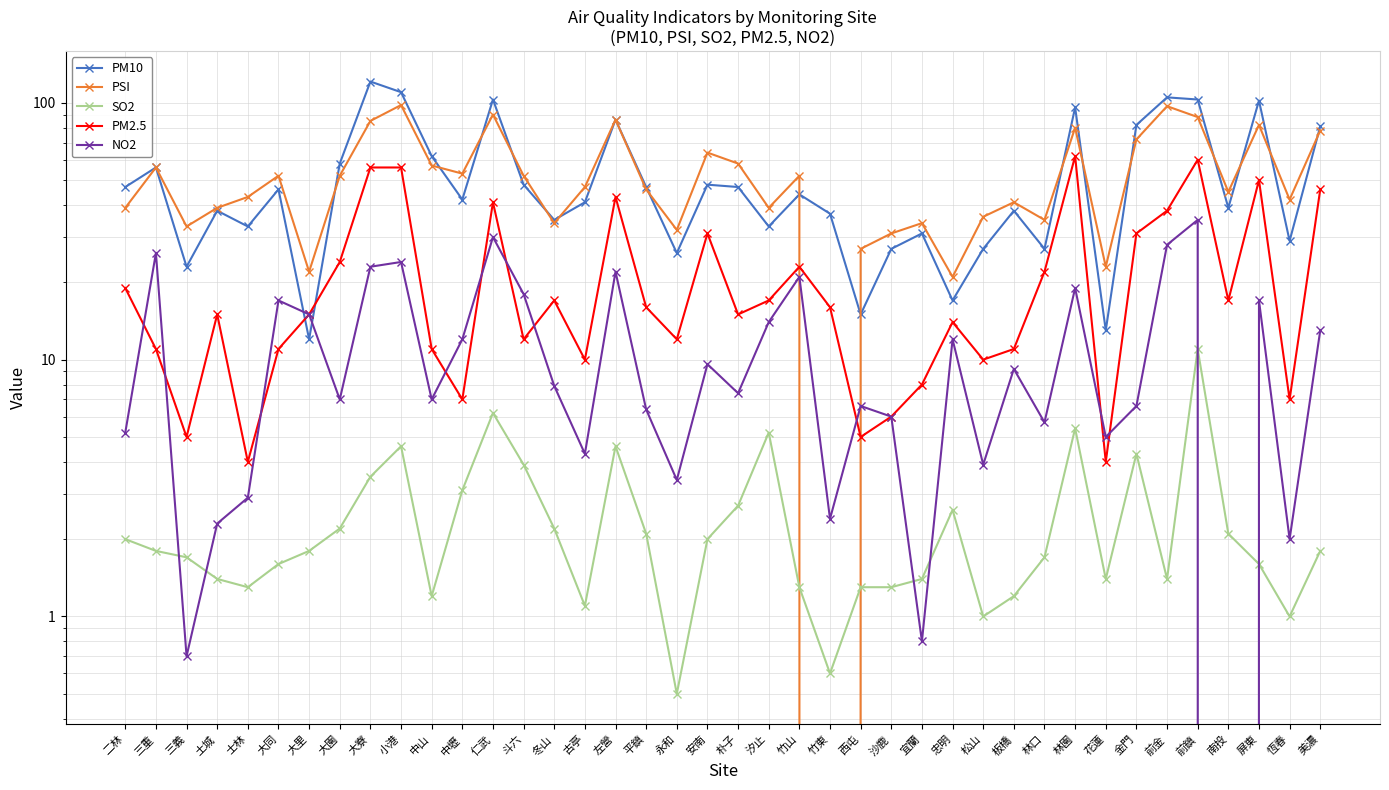

How many values in the PM2.5 series are below 16?

20